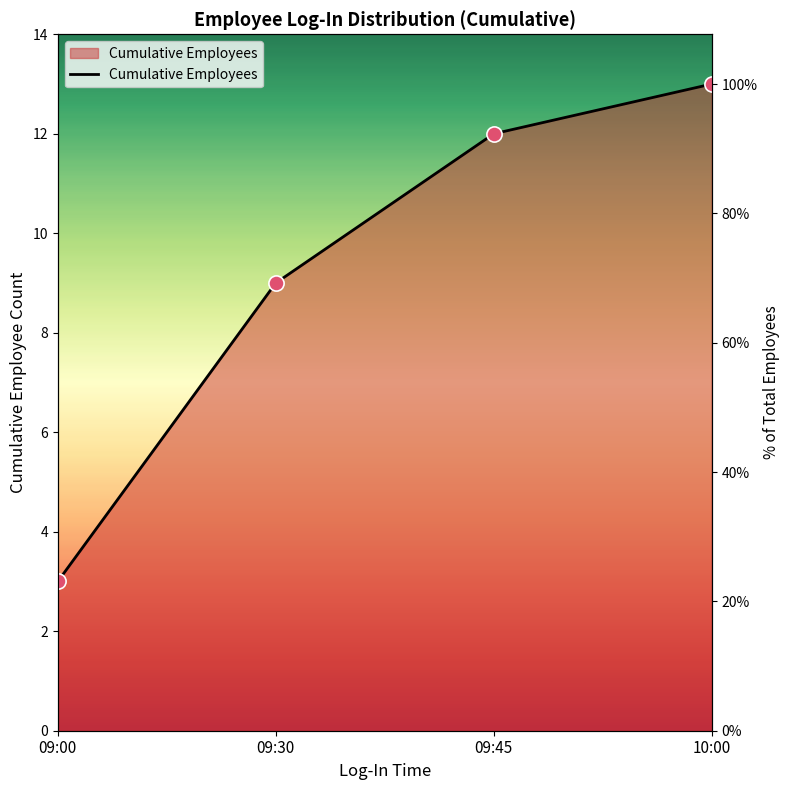

Which has a higher value, 09:30 or 09:00?

09:30